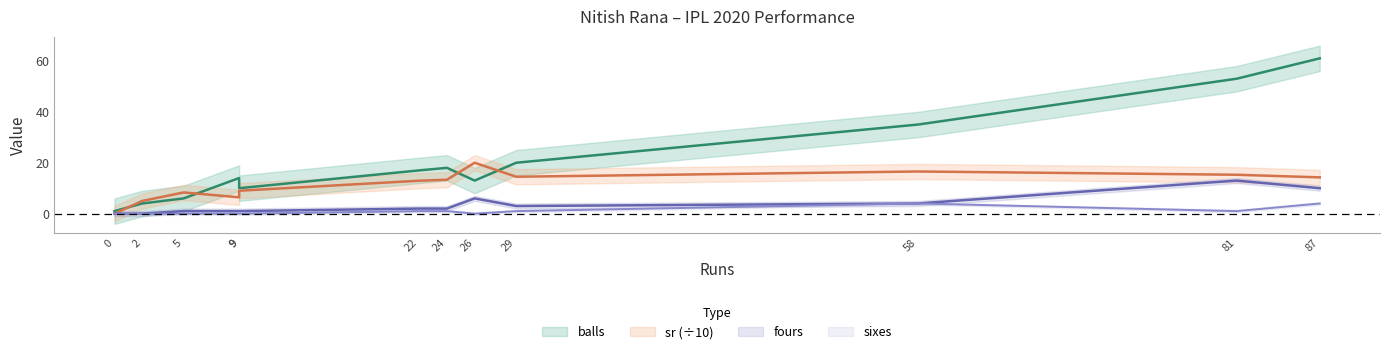

What is the sum of all sixes values?

12.0